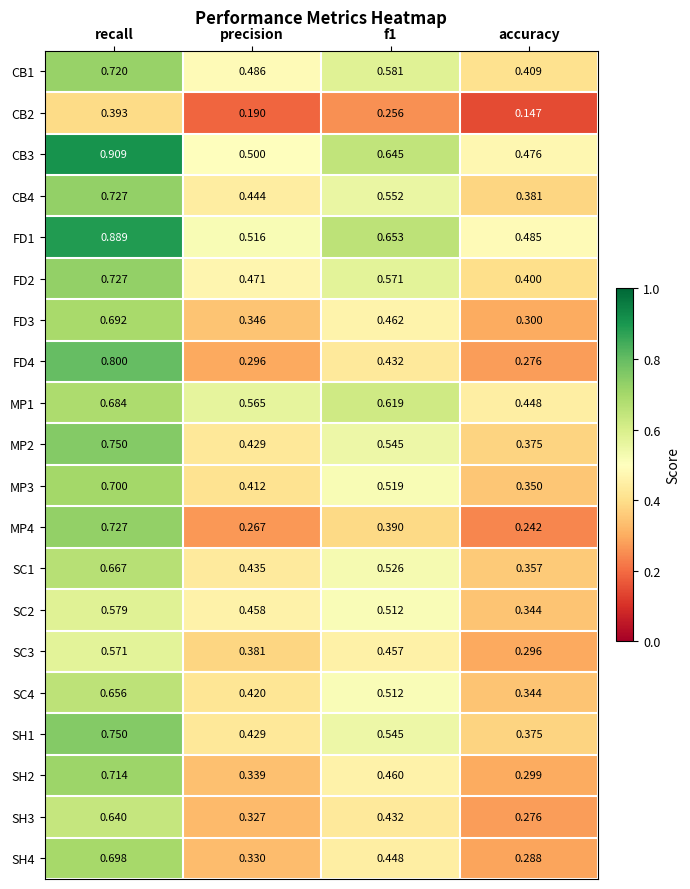

Where is CB3 nearest to the value 0?

accuracy